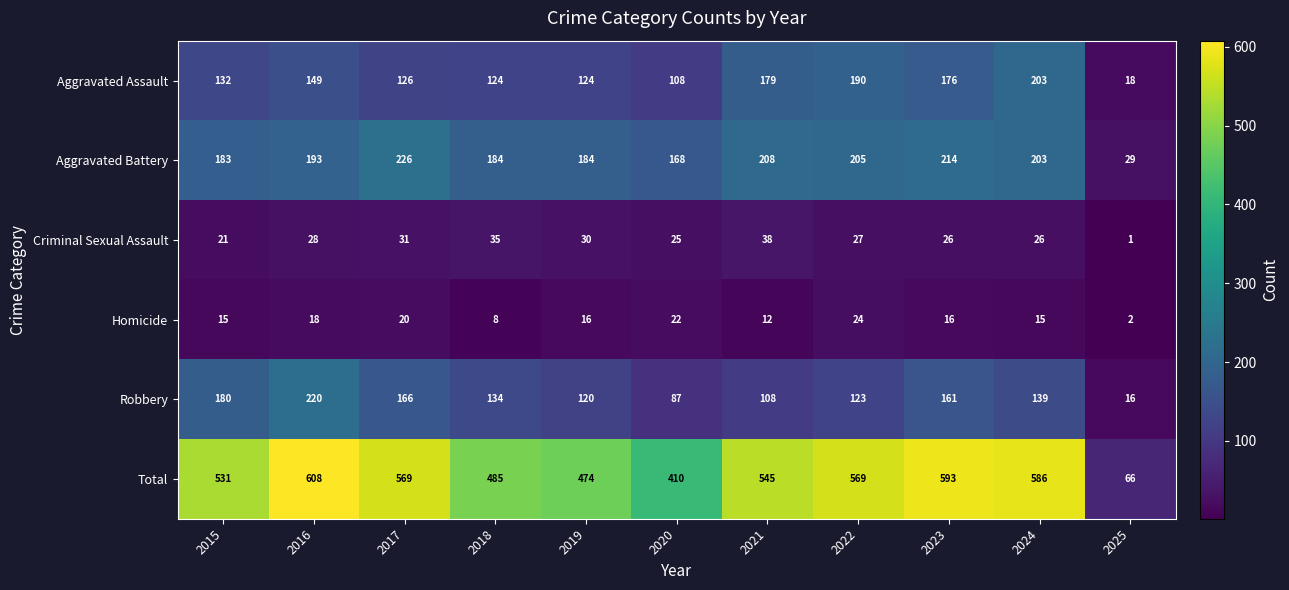

Between 2019 and 2025, which series saw the biggest shift?

Total